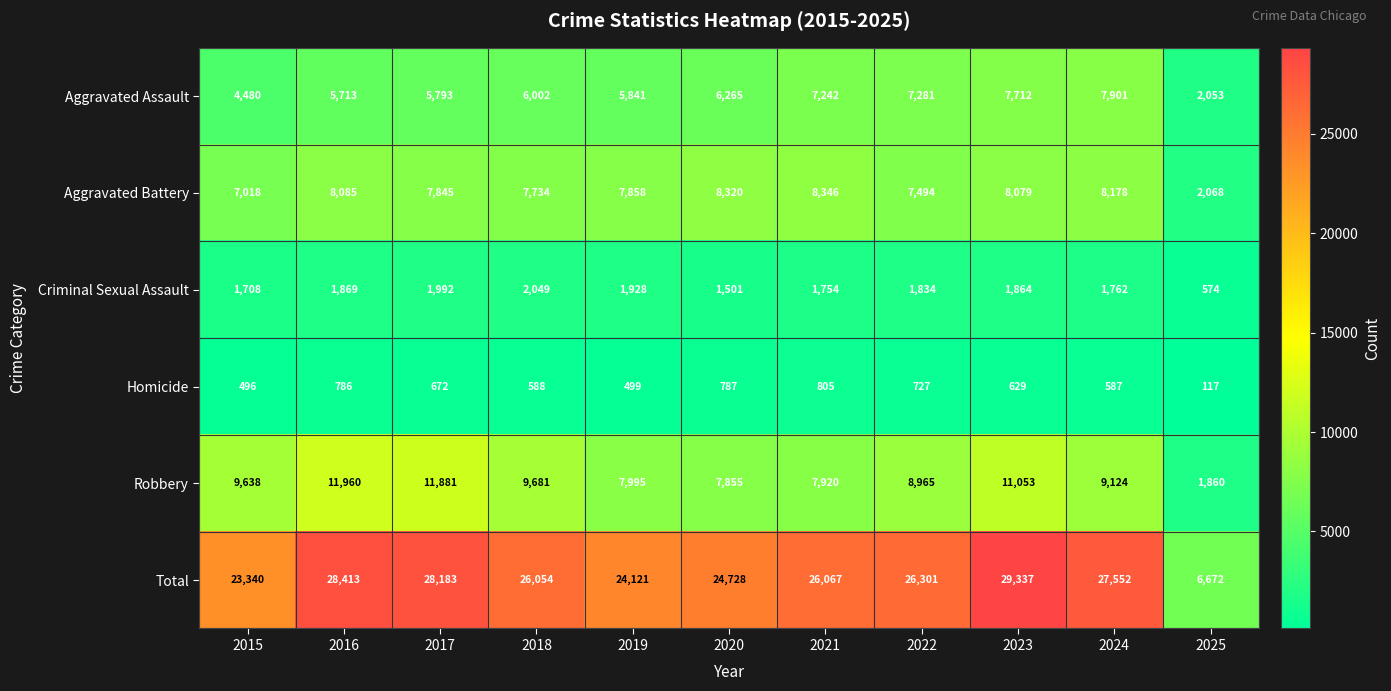

Between 2018 and 2021, which series saw the biggest shift?

Robbery